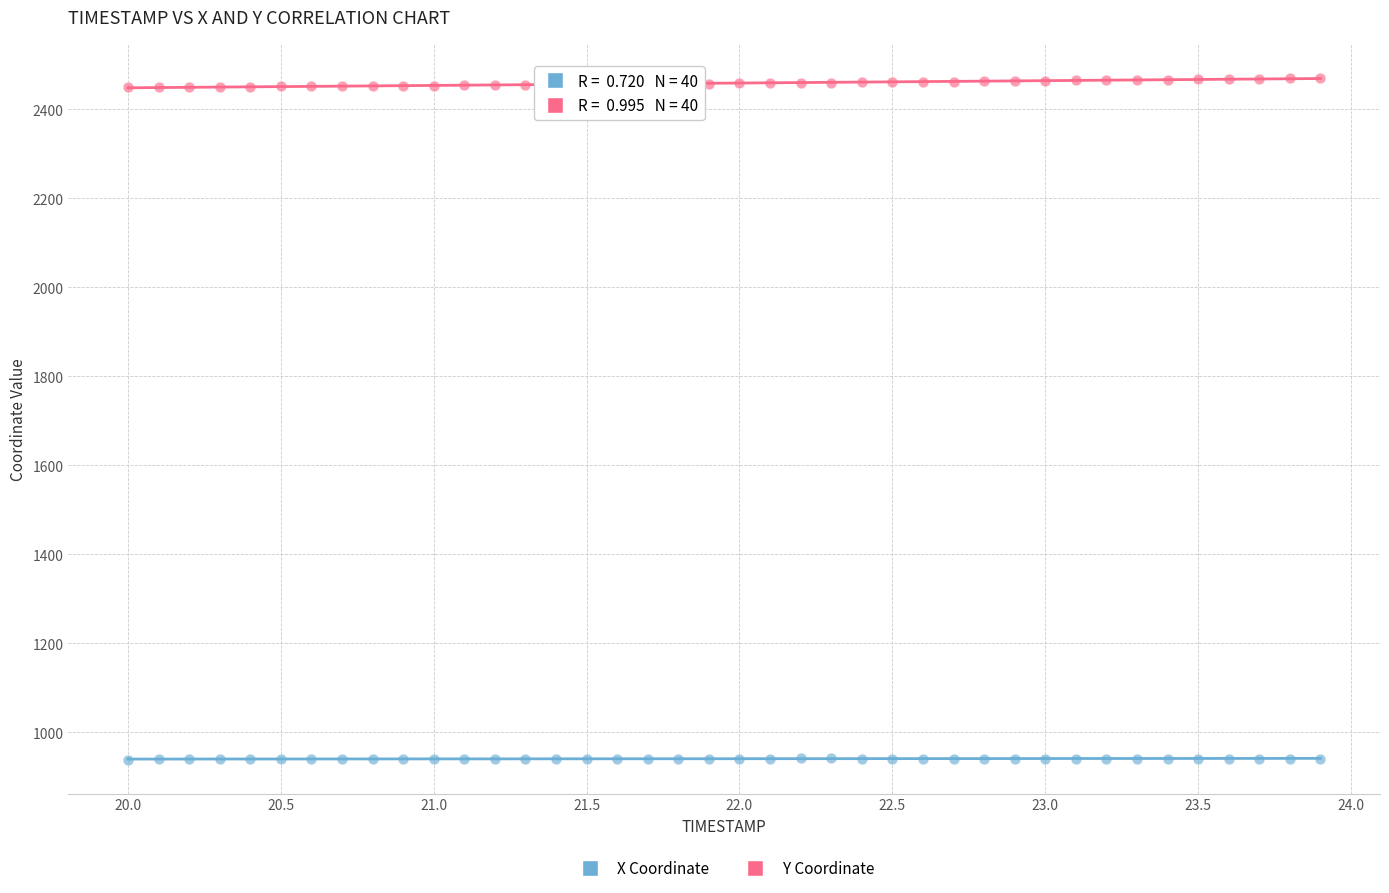

Across all data points, what is the range of Y values (max minus min)?

1531.4